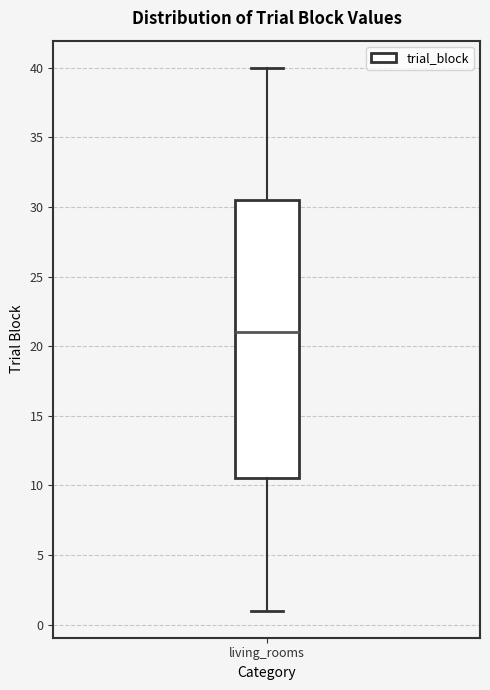

Read this box plot against the y-axis: the position of the median line, the range covered by the box, and the ends of both whiskers. The values are not printed on the chart, so give them approximately, as read against the axis.

median 21.0, box 10.5 to 30.5, whiskers 1.0 to 40.0